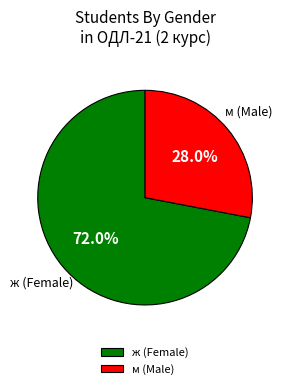

Does any single category account for the majority?

Yes